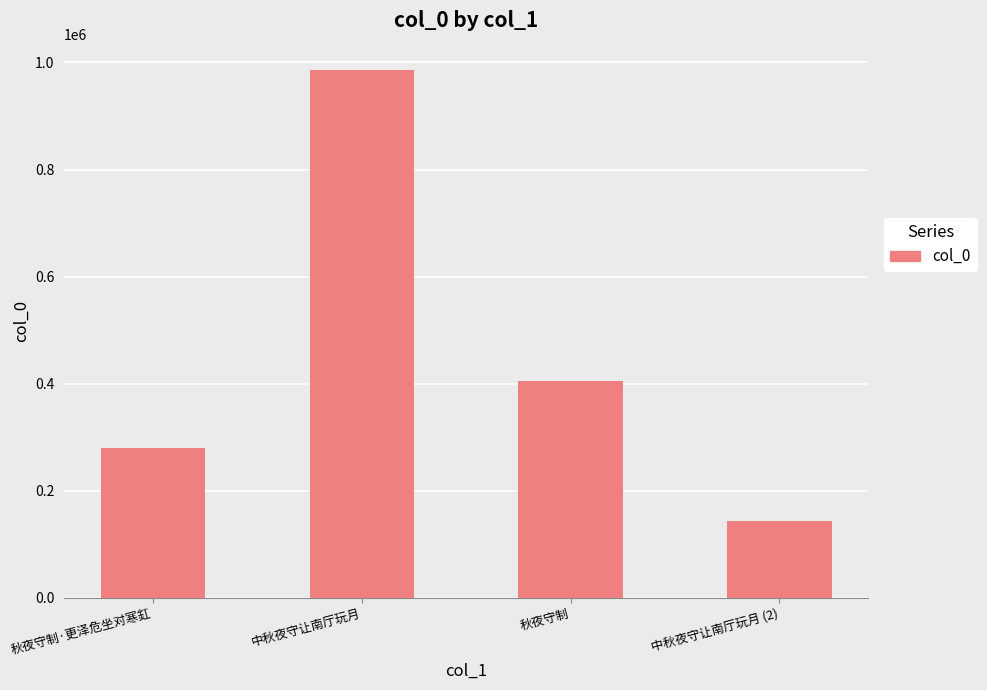

List the labels in order of value, largest first.

中秋夜守让南厅玩月, 秋夜守制, 秋夜守制·更泽危坐对寒釭, 中秋夜守让南厅玩月 (2)